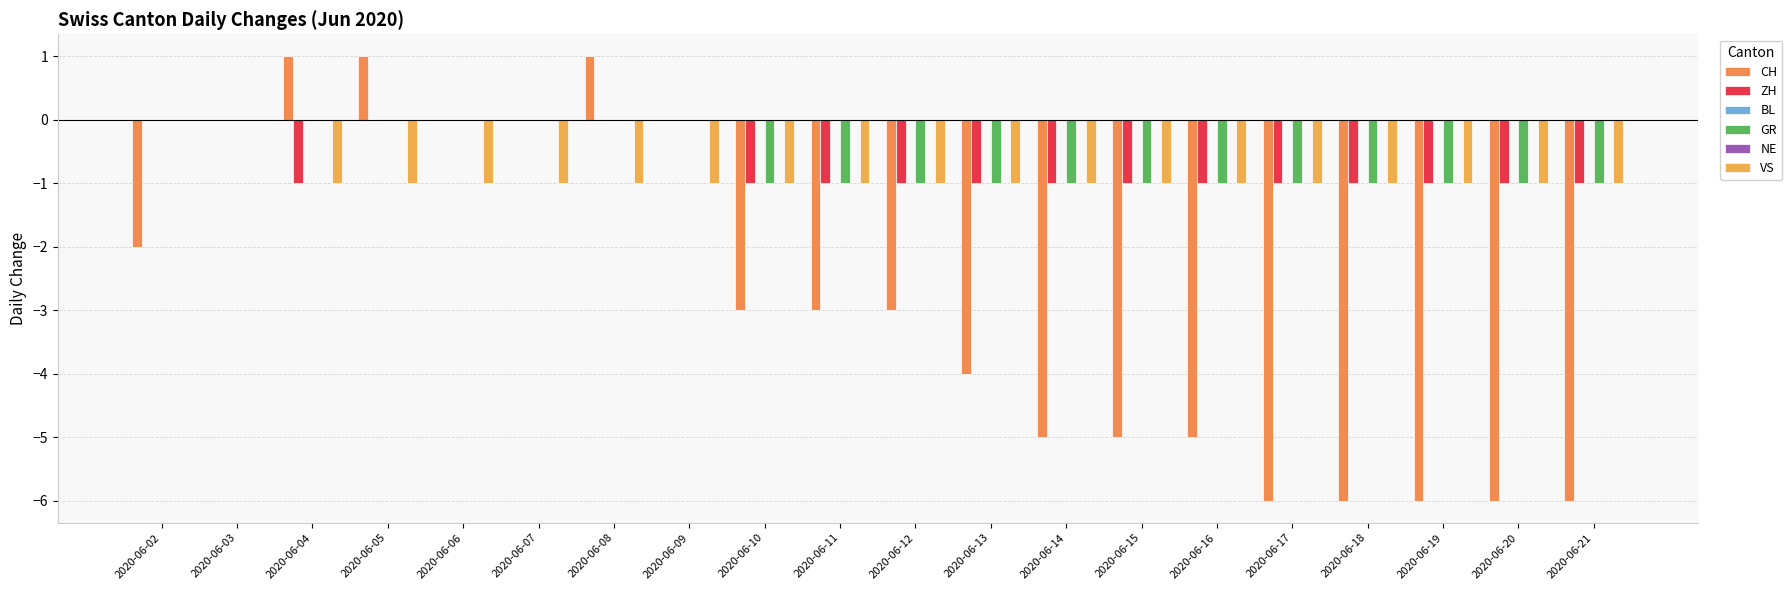

What is the maximum value shown in the chart?

1